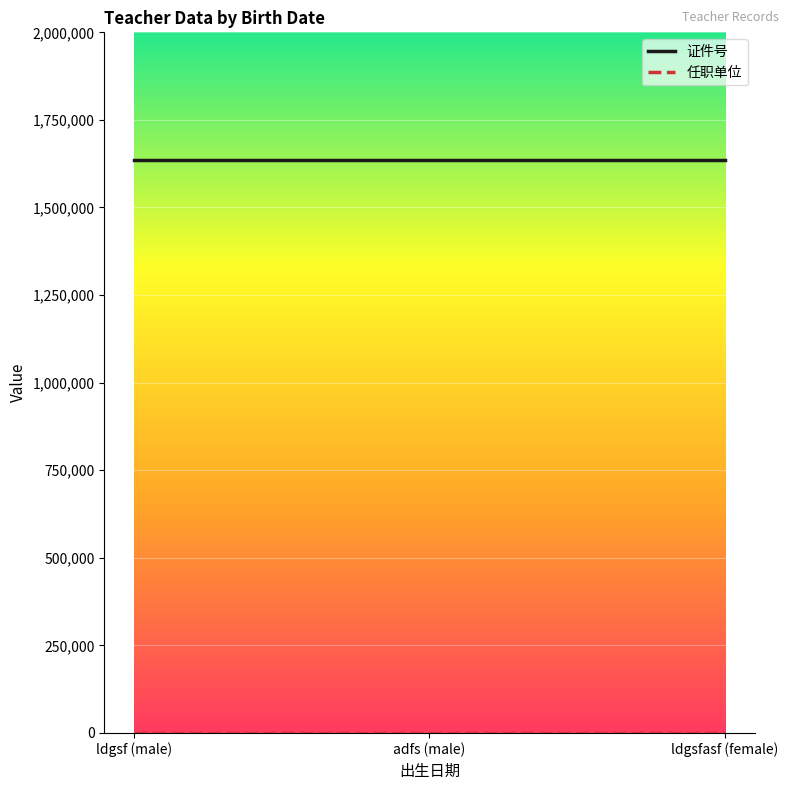

Which series has the largest total across all categories?

证件号